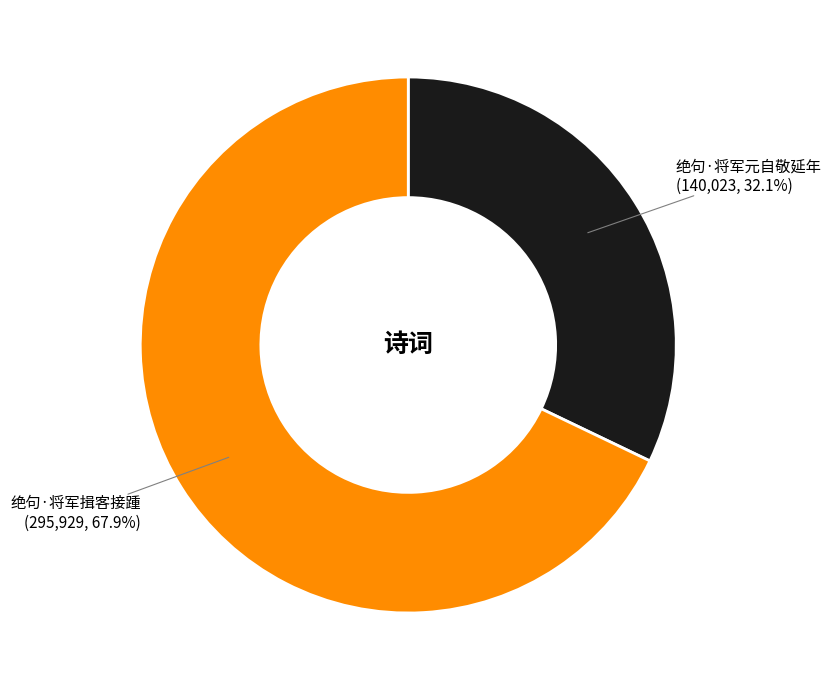

To the nearest percent, what portion does 绝句·将军元自敬延年 represent?

32%